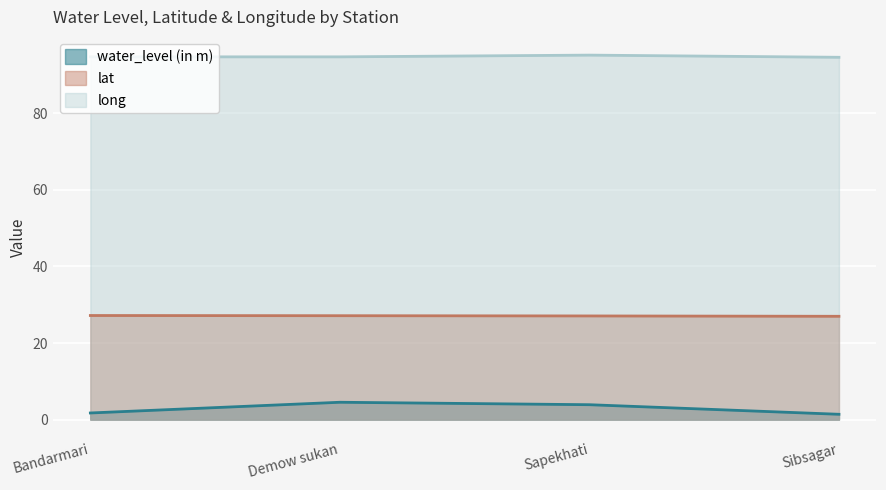

Rank the series by their maximum value, from lowest to highest.

water_level (in m), lat, long